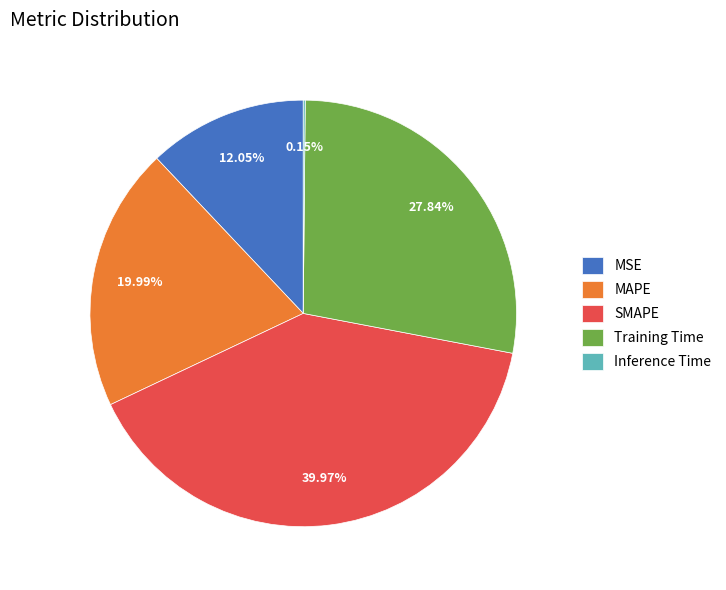

True or false: MSE accounts for 12% of the total.

True